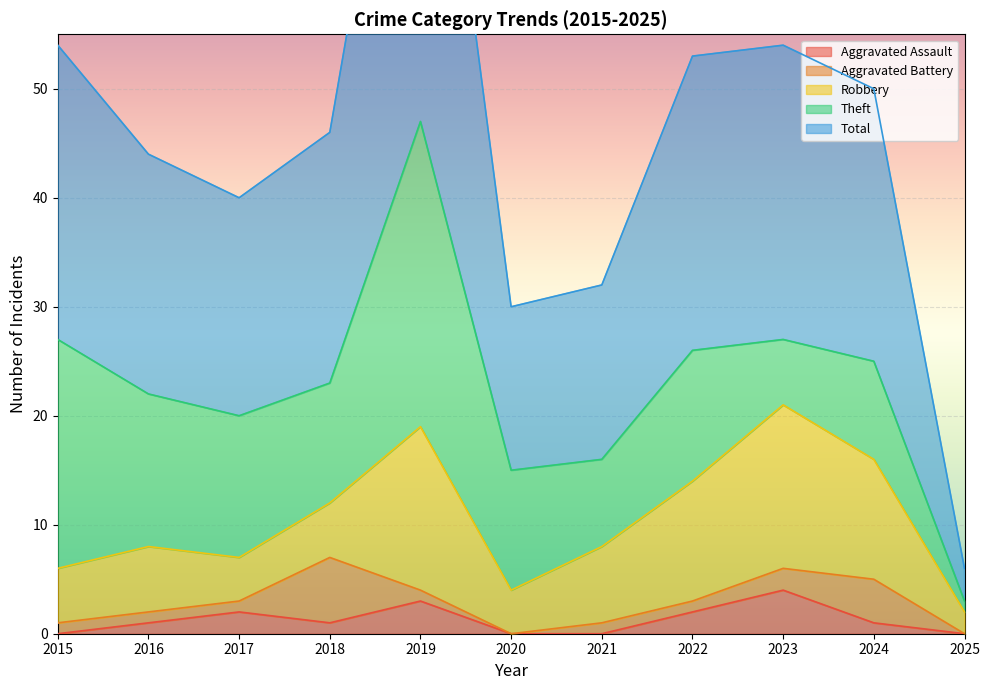

What is the sum of all Theft values?

134